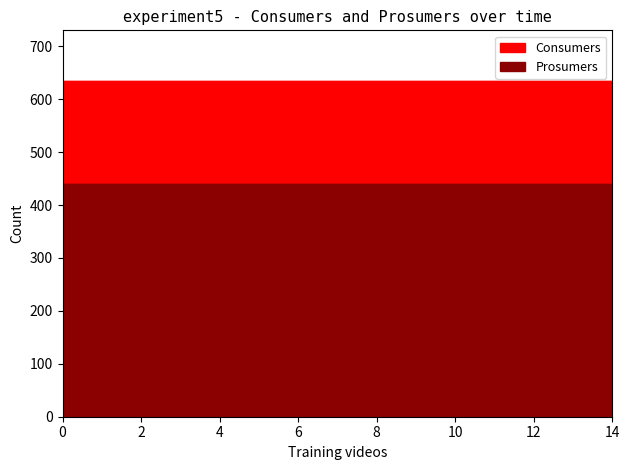

Reading left to right, transcribe all the data shown in this chart.

Consumers: 0=635	1=635	2=635	3=635	4=635	5=635	6=635	7=635	8=635	9=635	10=635	11=635	12=635	13=635	14=635
Prosumers: 0=440	1=440	2=440	3=440	4=440	5=440	6=440	7=440	8=440	9=440	10=440	11=440	12=440	13=440	14=440